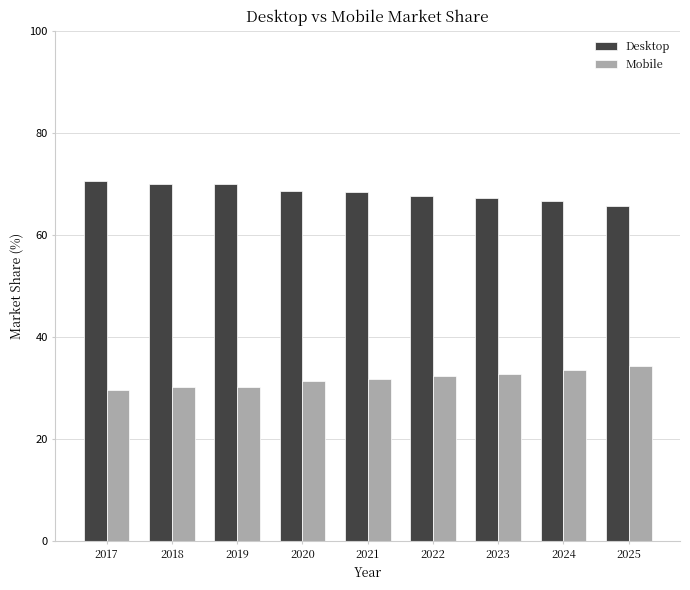

Are the bars horizontal?

No